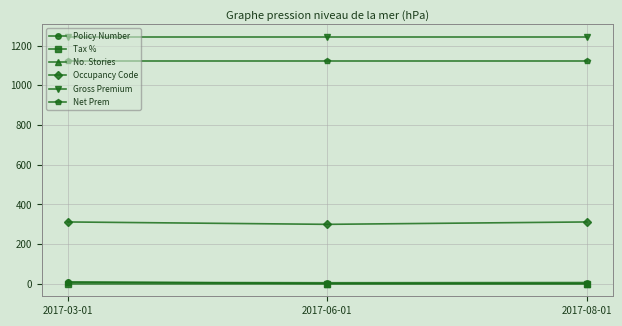

How many categories are shown in the chart?

3